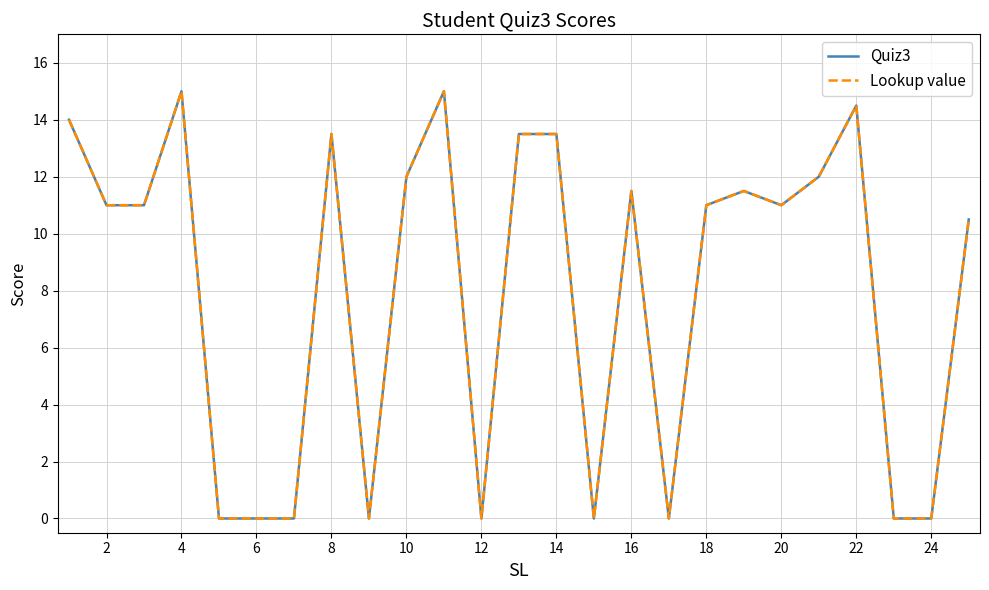

Does the chart display data point markers on the line(s)?

No